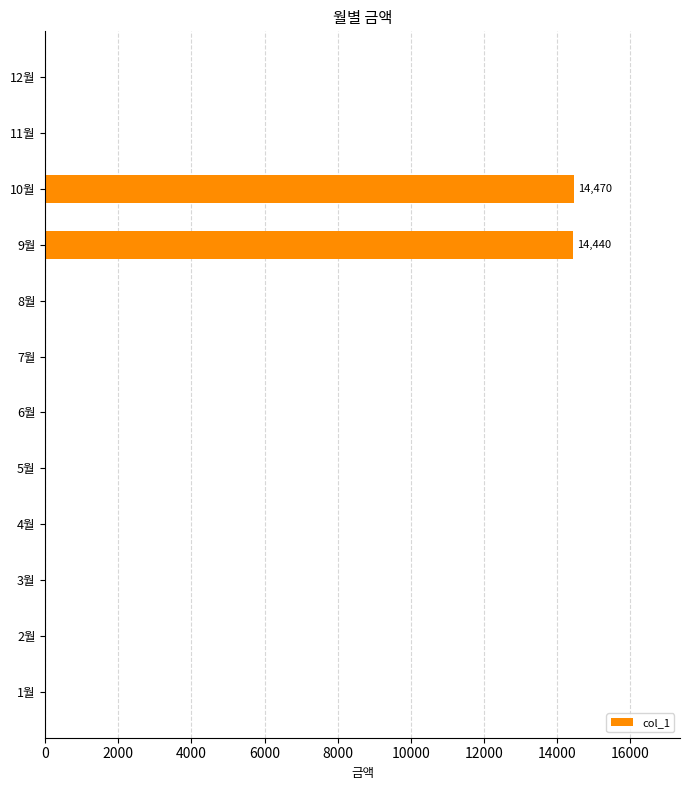

The value at 9월 is 6735. True or false?

False